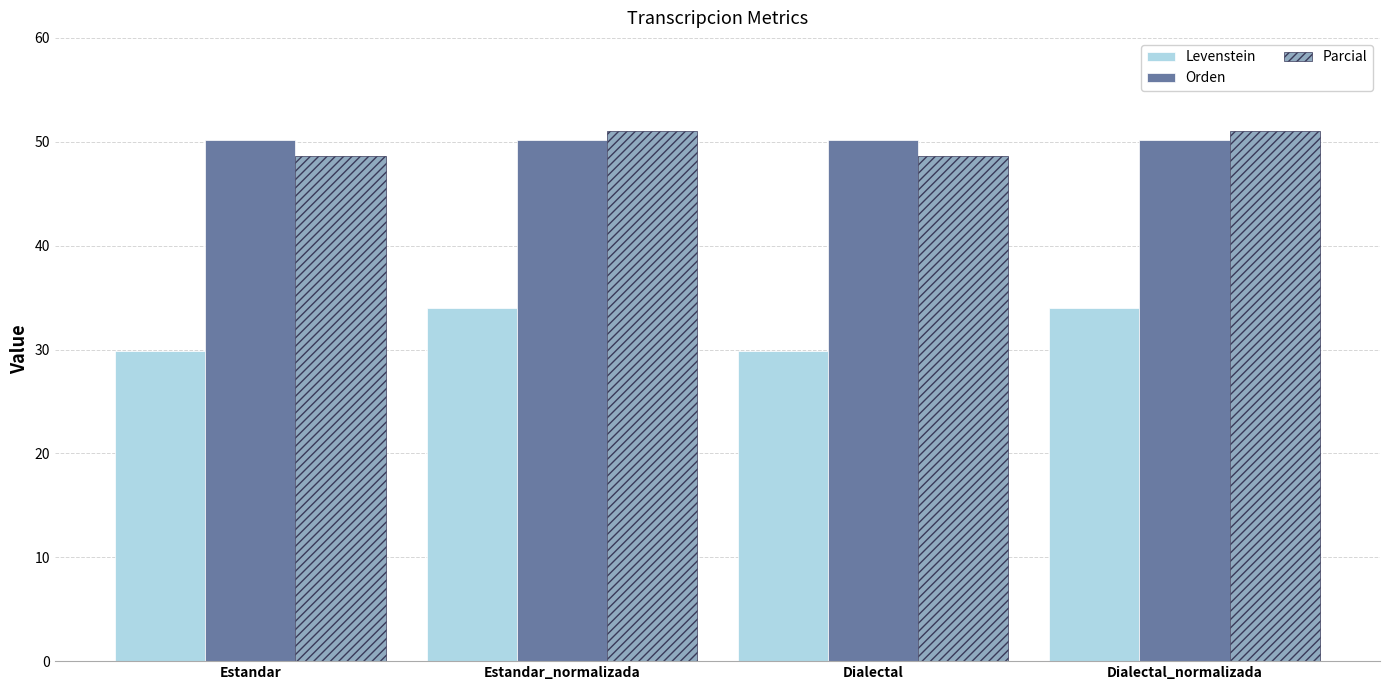

Reading left to right, what are all the values shown in this chart?

Levenstein: 29.9	34.0	29.9	34.0
Orden: 50.2	50.2	50.2	50.2
Parcial: 48.7	51.0	48.7	51.0